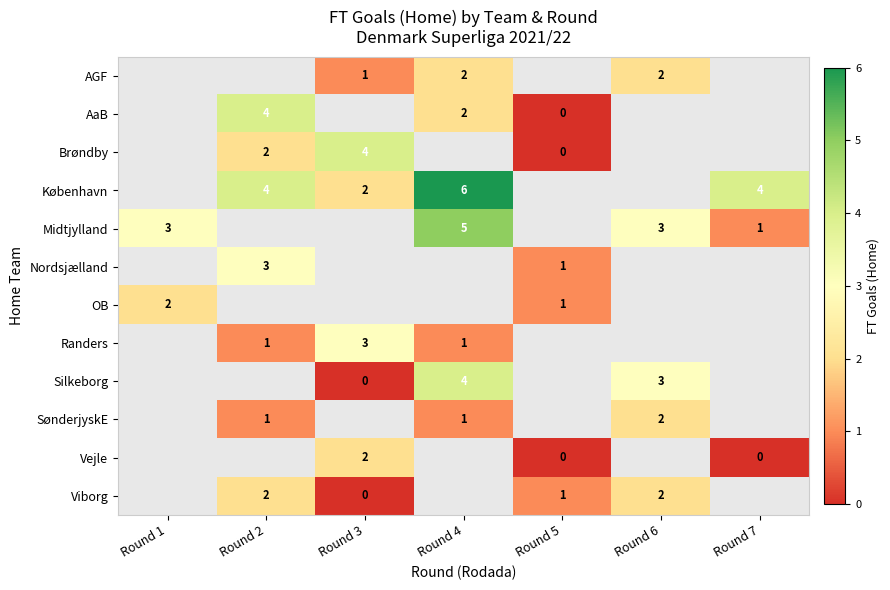

Is it true that AaB equals 2 at Round 4?

True